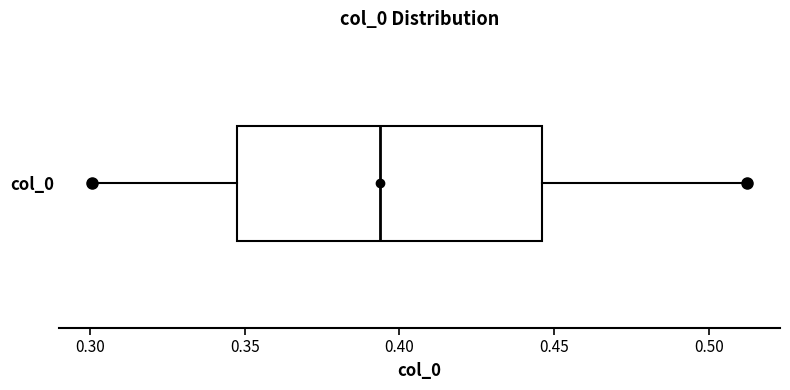

Transcribe this box plot: give where the median line is, the range the box spans, and where the two whiskers end, as read against the x-axis. The values are not printed on the chart, so give them approximately, as read against the axis.

median 0.395, box 0.345 to 0.445, whiskers 0.300 to 0.510